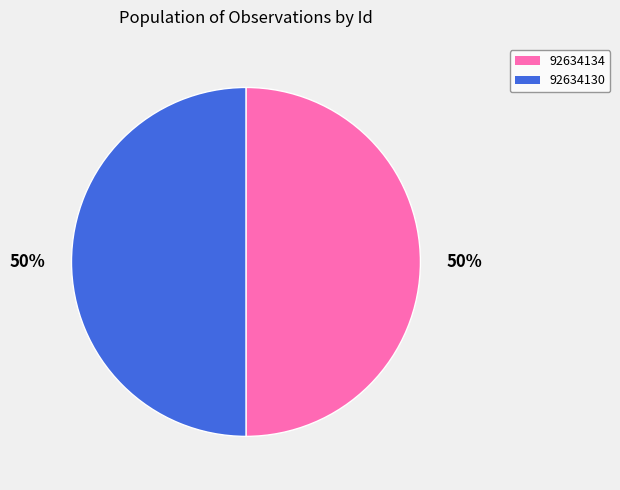

To the nearest percent, what is the combined percentage of 92634134 and 92634130?

100%